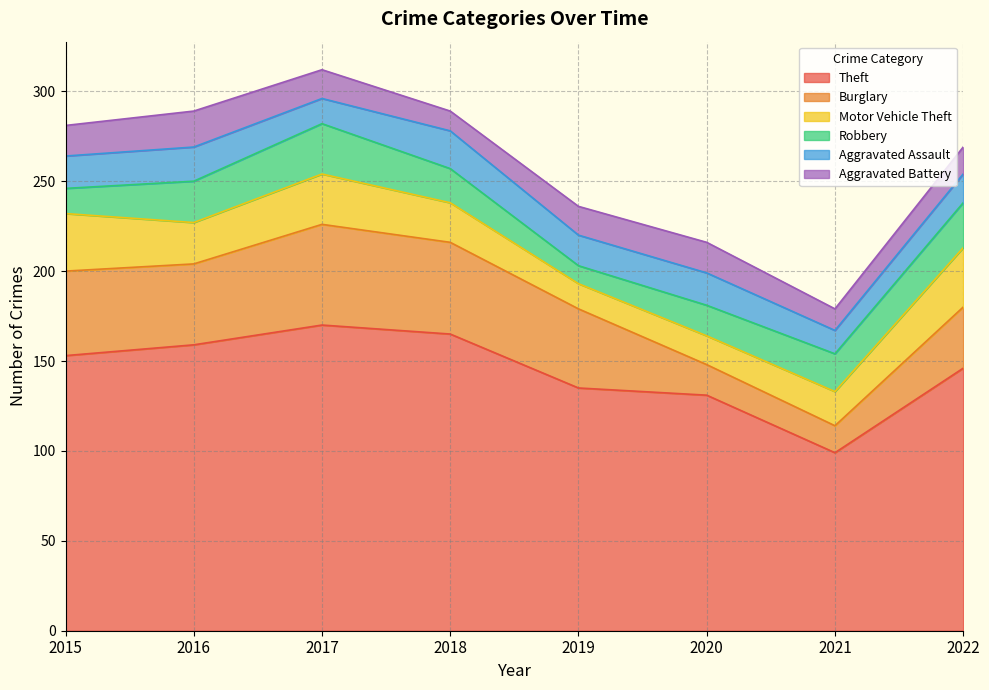

At which label does Motor Vehicle Theft reach its peak?

2022